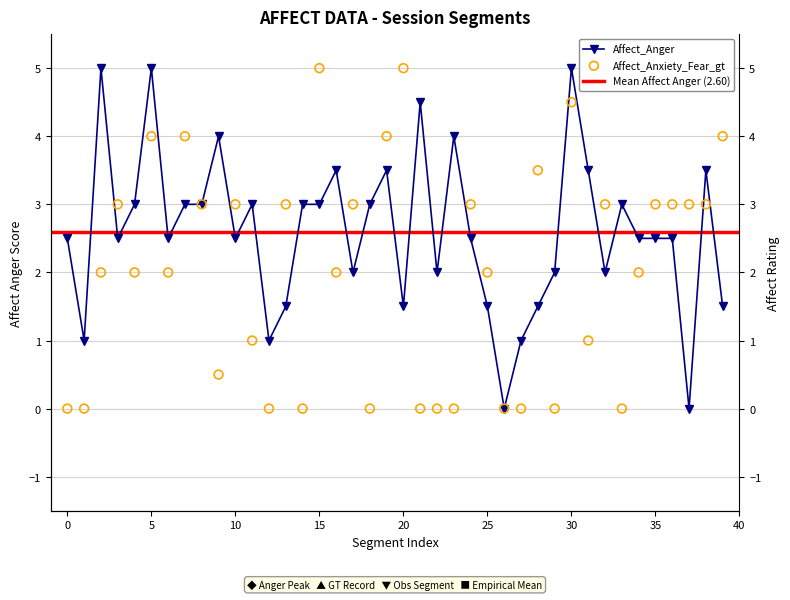

Which series has the largest Y range (max minus min)?

Affect_Anger